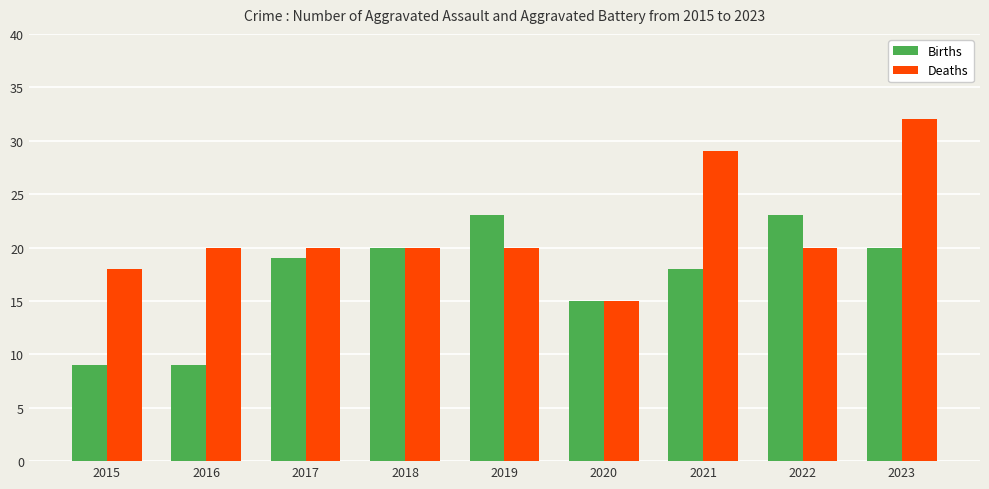

Which series has the widest spread of values?

Deaths